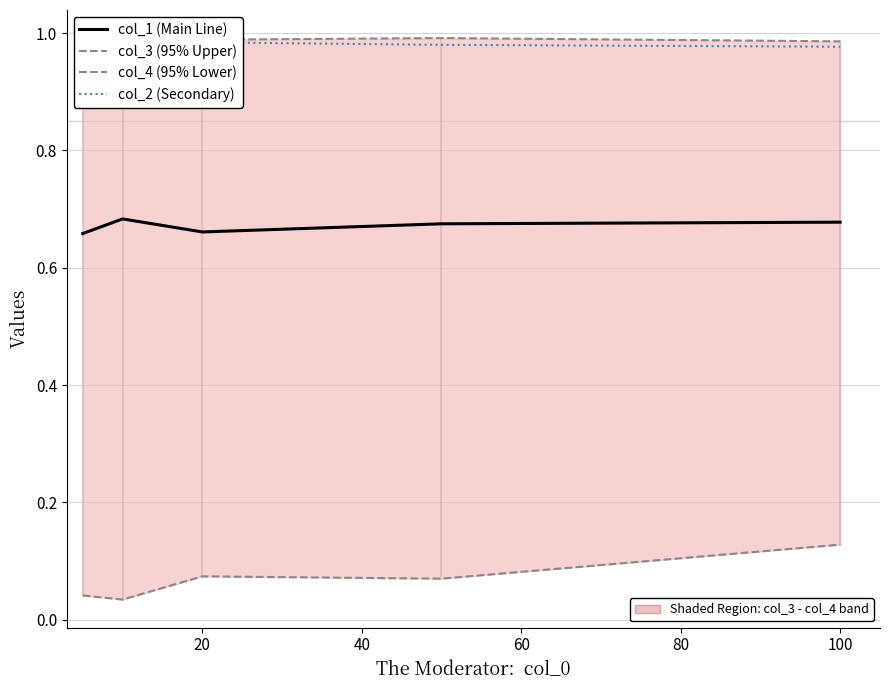

What is the sum of the col_2 (Secondary) values at 80 and 0?

2.0